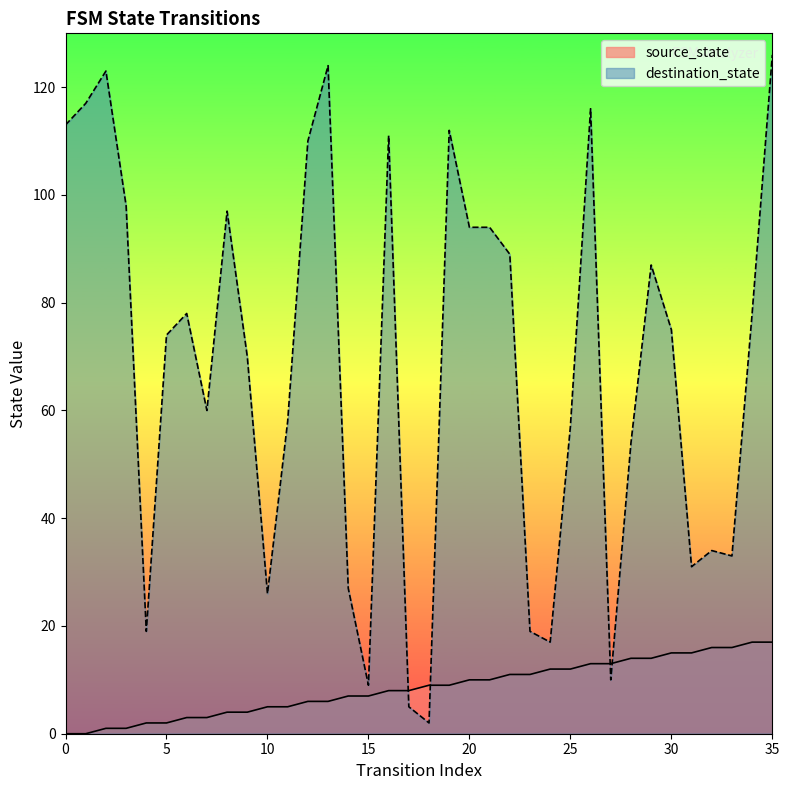

Which series has the largest range (max minus min)?

destination_state